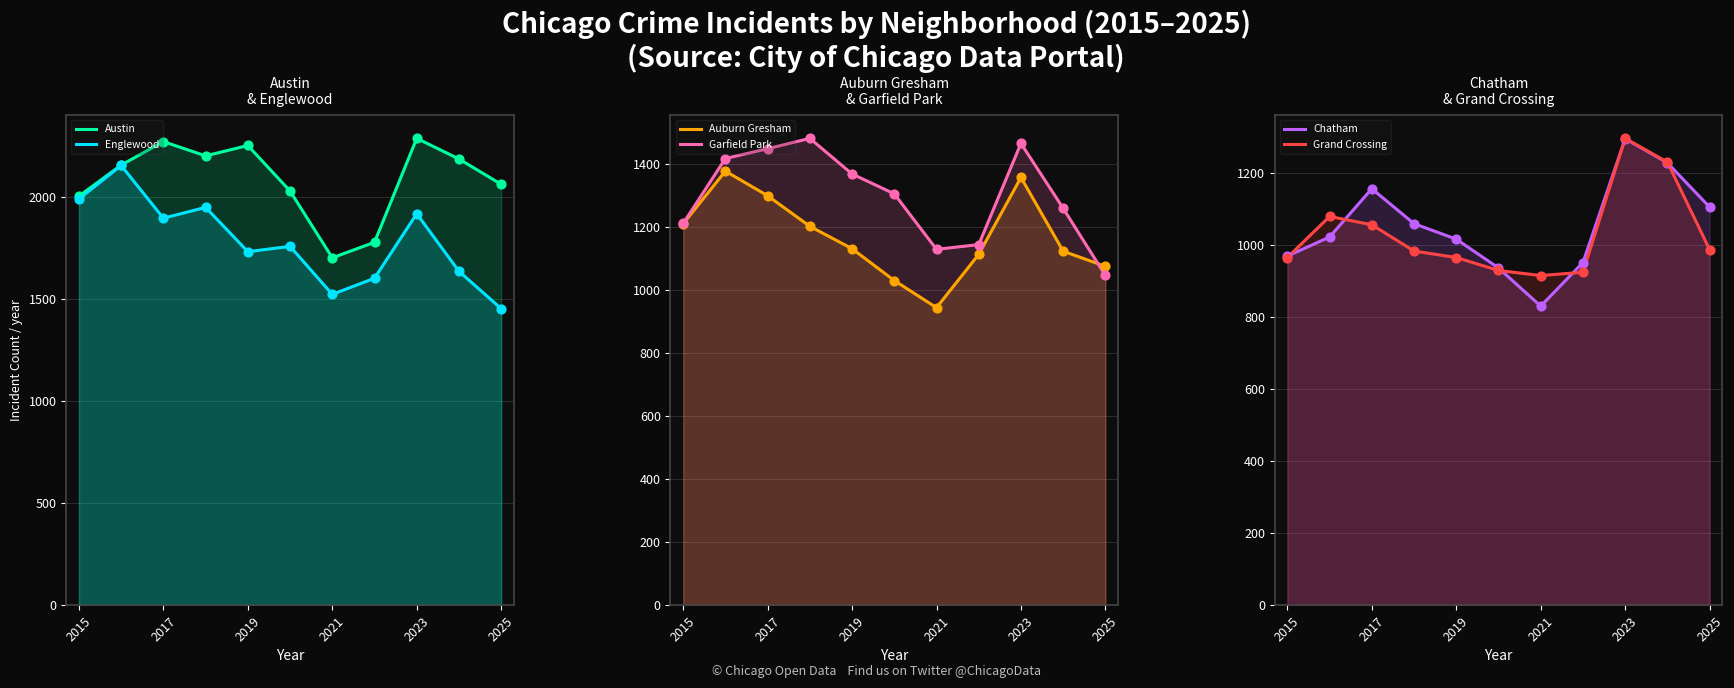

What are all the series names shown in the legend?

Austin, Englewood, Auburn Gresham, Garfield Park, Chatham, Grand Crossing